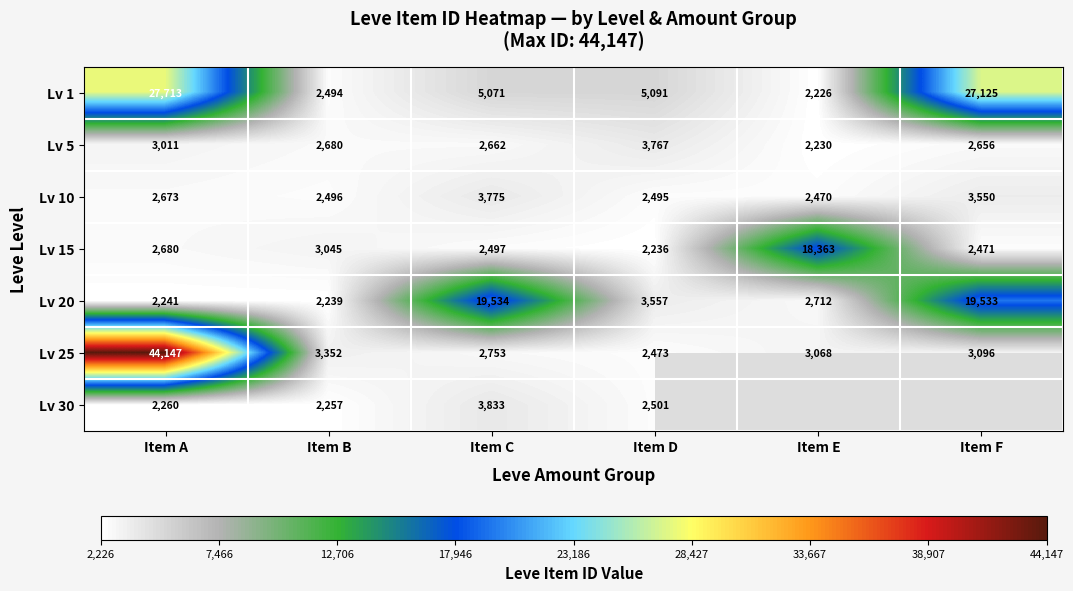

What is the approximate value of Lv 20 at Item D, to the nearest 50?

3550